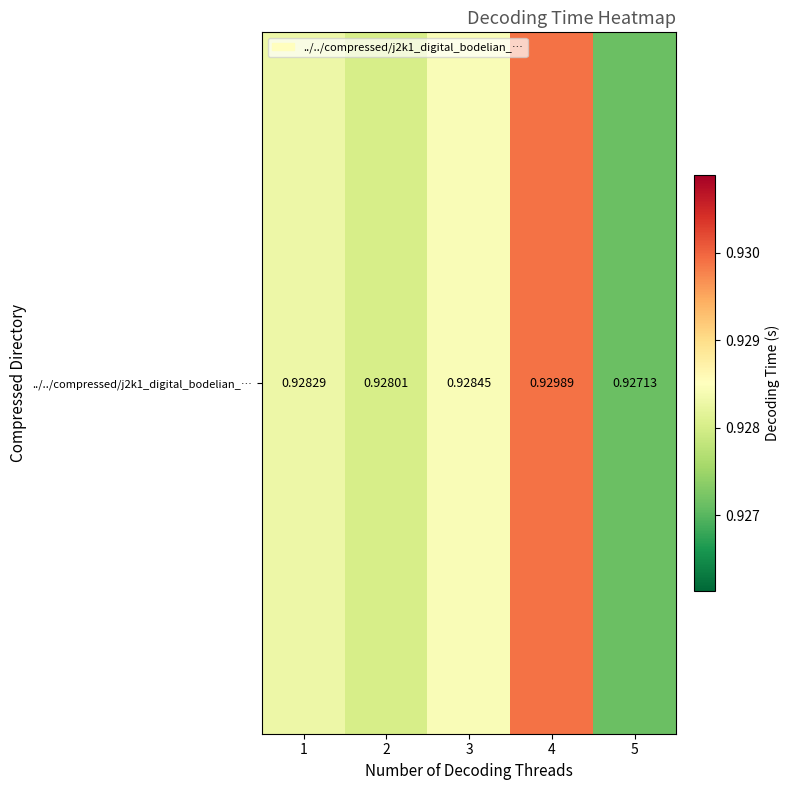

List the labels in order of value, largest first.

4, 3, 1, 2, 5